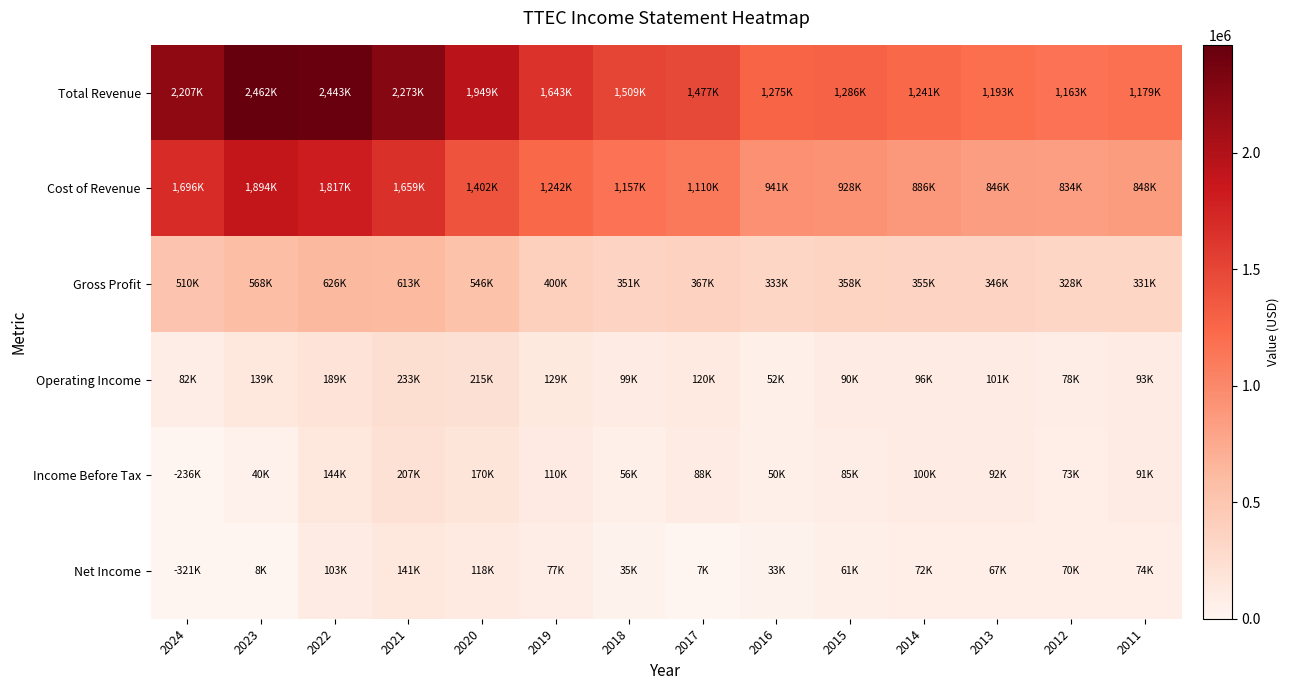

Which series has the largest range (max minus min)?

Total Revenue